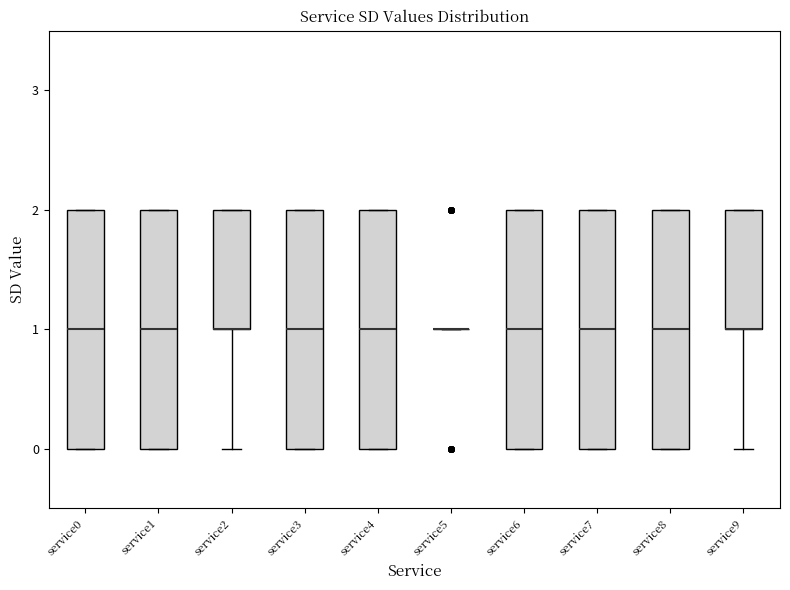

Reading left to right, transcribe this box plot: for each box, give where its median line is, the range the box spans, and where its two whiskers end, as read against the y-axis. The values are not printed on the chart, so give them approximately, as read against the axis.

service0: median 1, box 0 to 2, whiskers 0 to 2
service1: median 1, box 0 to 2, whiskers 0 to 2
service2: median 1 (drawn on the box's lower edge), box 1 to 2, whiskers 0 to 2
service3: median 1, box 0 to 2, whiskers 0 to 2
service4: median 1, box 0 to 2, whiskers 0 to 2
service5: box collapsed to a line at 1, whiskers 1 to 1
service6: median 1, box 0 to 2, whiskers 0 to 2
service7: median 1, box 0 to 2, whiskers 0 to 2
service8: median 1, box 0 to 2, whiskers 0 to 2
service9: median 1 (drawn on the box's lower edge), box 1 to 2, whiskers 0 to 2